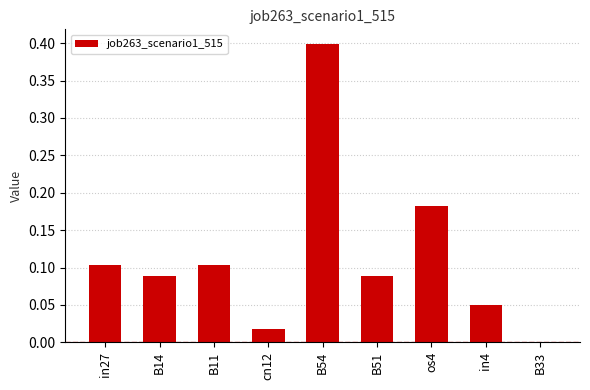

Between B14 and os4, which is larger?

os4